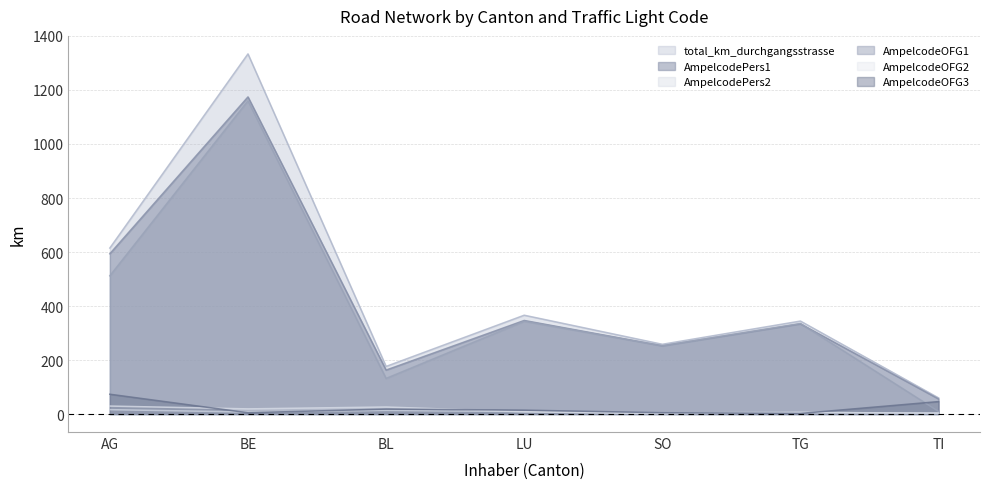

How many series are shown in this chart?

6